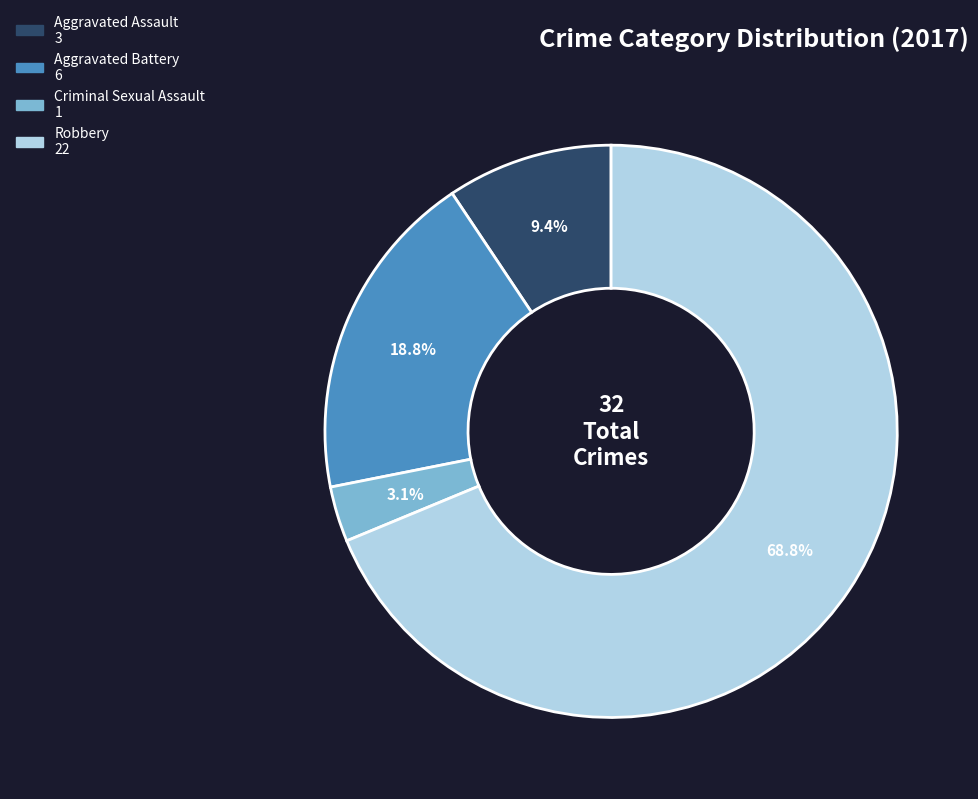

What percentage do Aggravated Battery and Criminal Sexual Assault together represent?

21.9%